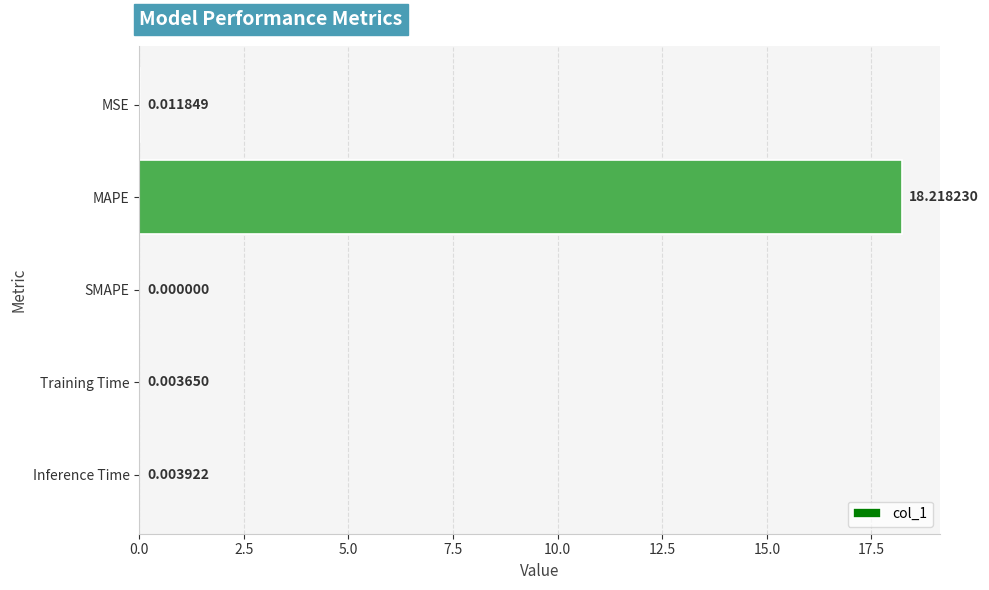

Which label corresponds to the largest value in the chart?

MAPE